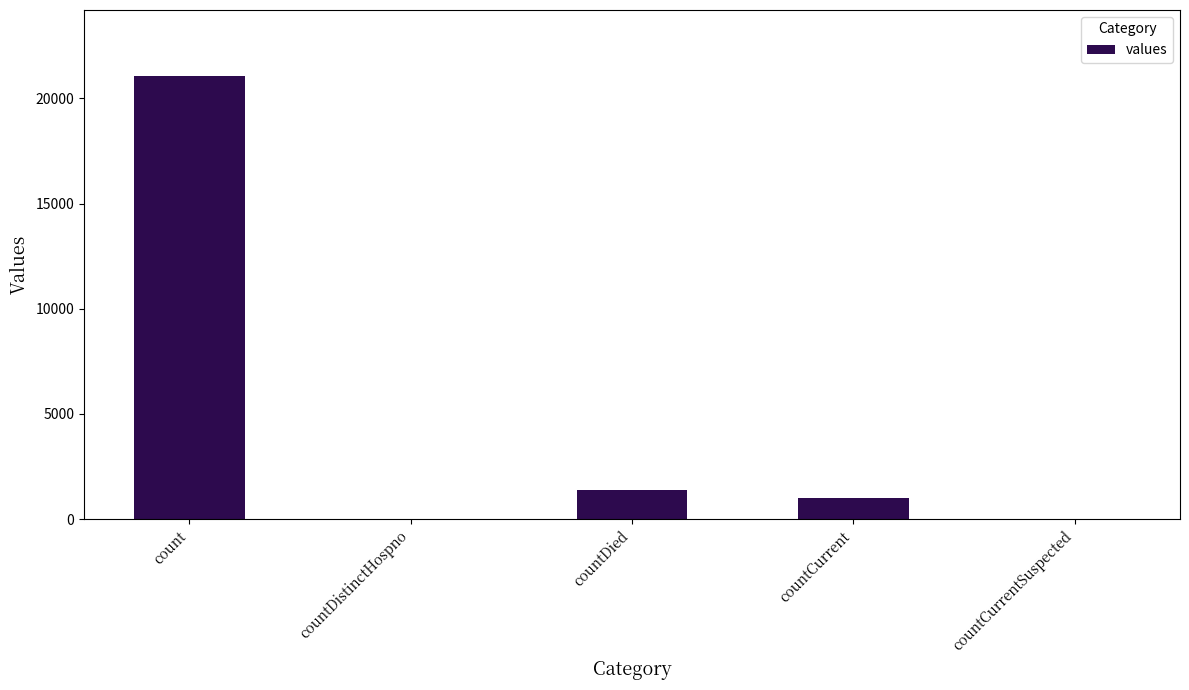

Is it true that the value at countDied is 1405?

True